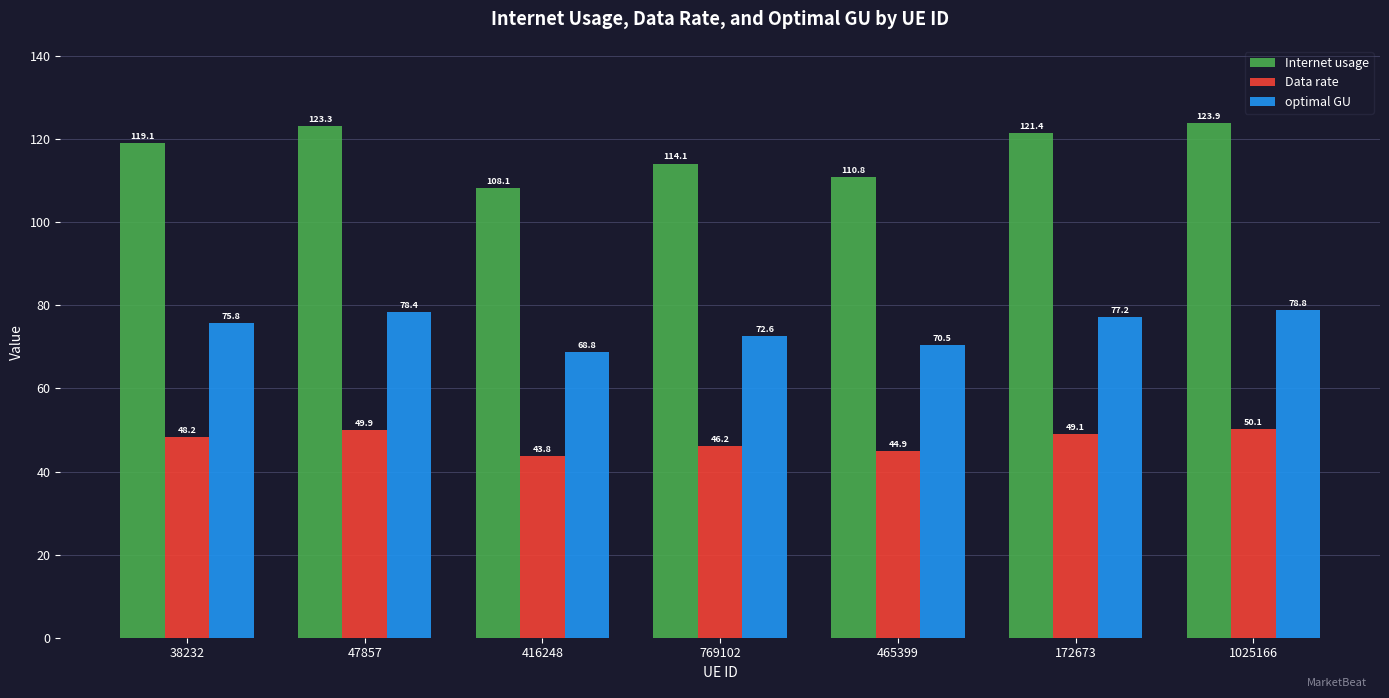

What is the difference between the maximum and minimum values in the Internet usage series?

15.8